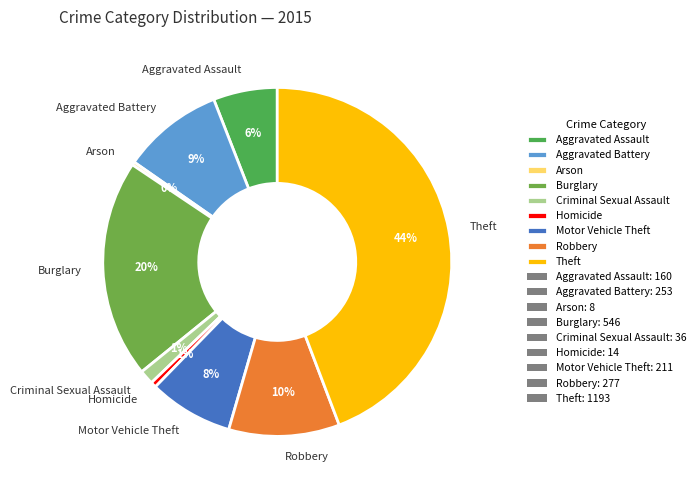

Count the number of slices in the pie.

9